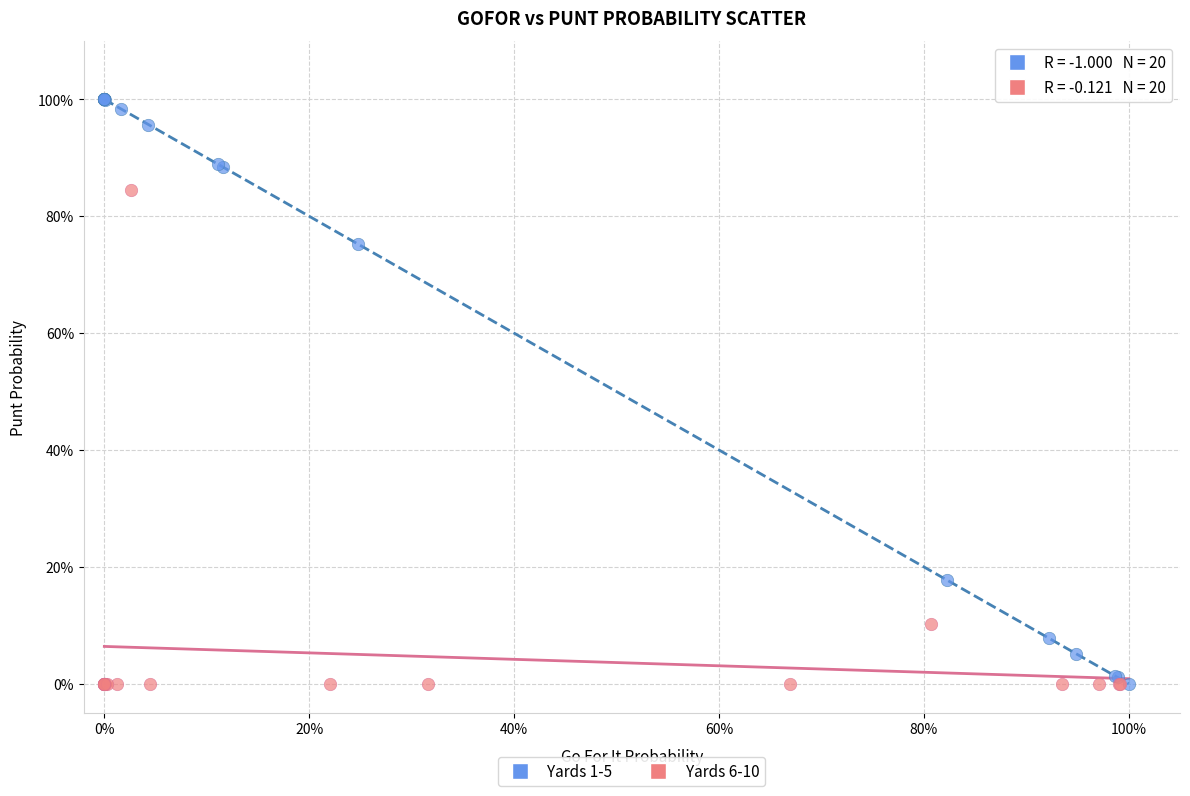

What are all the series names shown in the legend?

Yards 1-5, Yards 6-10